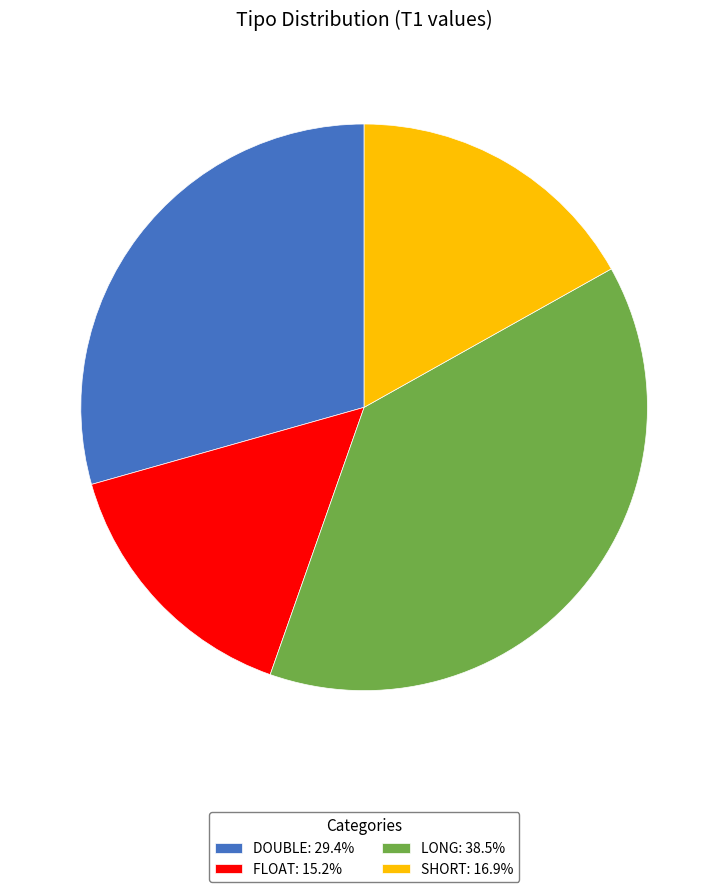

Does SHORT: 16.9% account for over 50% of the chart?

No